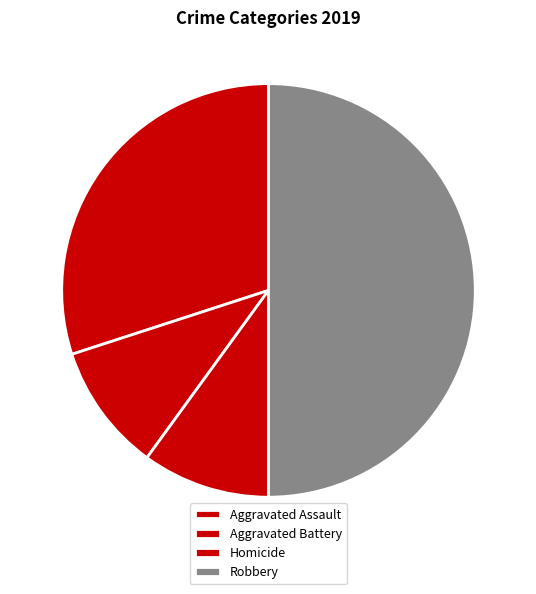

Count the number of slices in the pie.

4